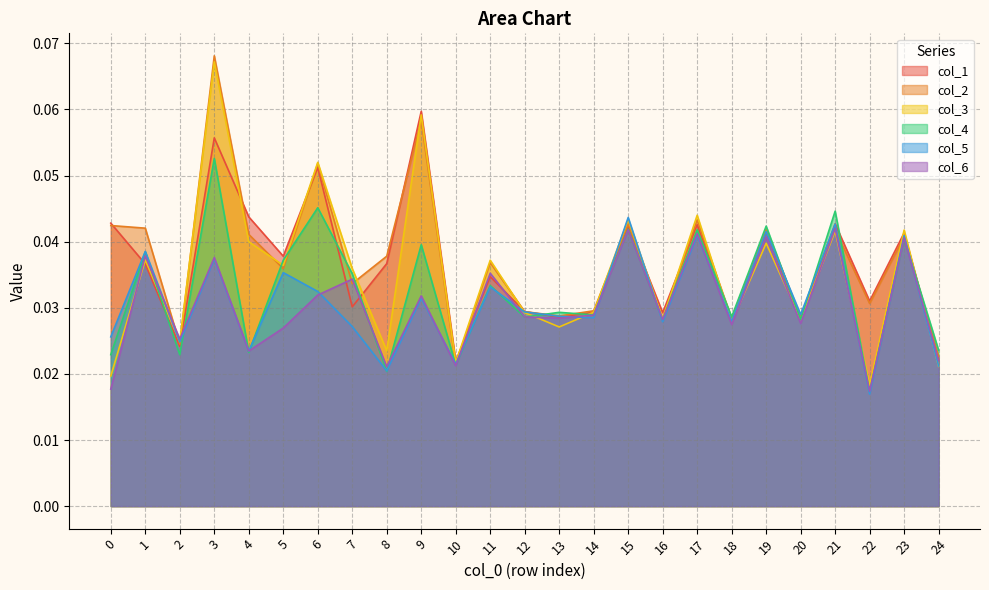

At which label does col_1 reach its minimum?

10